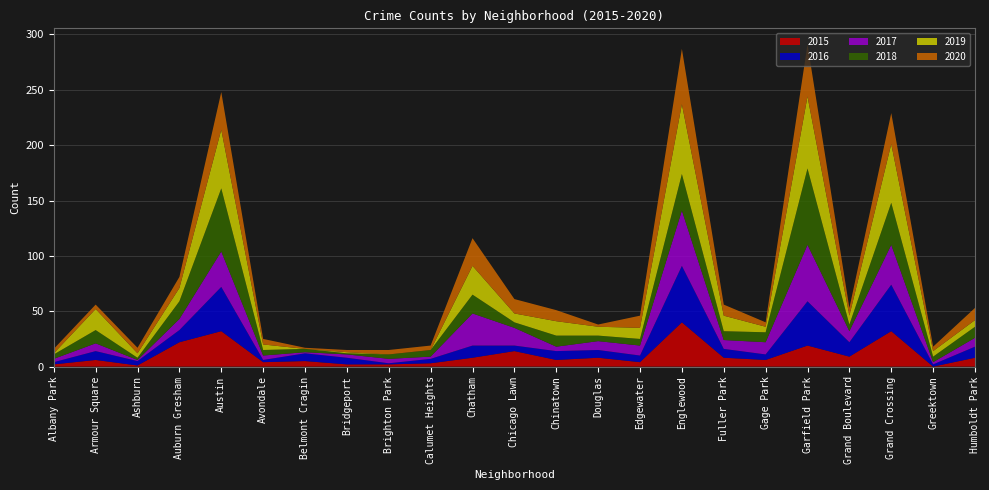

Reading left to right, extract all data points from this chart.

2015: Albany Park=2	Armour Square=6	Ashburn=1	Auburn Gresham=22	Austin=32	Avondale=4	Belmont Cragin=5	Bridgeport=2	Brighton Park=2	Calumet Heights=3	Chatham=8	Chicago Lawn=14	Chinatown=6	Douglas=8	Edgewater=4	Englewood=40	Fuller Park=8	Gage Park=6	Garfield Park=19	Grand Boulevard=9	Grand Crossing=32	Greektown=0	Humboldt Park=8
2016: Albany Park=2	Armour Square=8	Ashburn=4	Auburn Gresham=11	Austin=40	Avondale=2	Belmont Cragin=7	Bridgeport=6	Brighton Park=1	Calumet Heights=4	Chatham=11	Chicago Lawn=5	Chinatown=8	Douglas=7	Edgewater=6	Englewood=51	Fuller Park=8	Gage Park=5	Garfield Park=40	Grand Boulevard=13	Grand Crossing=42	Greektown=2	Humboldt Park=10
2017: Albany Park=3	Armour Square=7	Ashburn=1	Auburn Gresham=10	Austin=32	Avondale=4	Belmont Cragin=1	Bridgeport=3	Brighton Park=4	Calumet Heights=2	Chatham=29	Chicago Lawn=16	Chinatown=4	Douglas=8	Edgewater=9	Englewood=50	Fuller Park=8	Gage Park=11	Garfield Park=51	Grand Boulevard=10	Grand Crossing=36	Greektown=2	Humboldt Park=8
2018: Albany Park=4	Armour Square=12	Ashburn=2	Auburn Gresham=16	Austin=57	Avondale=5	Belmont Cragin=3	Bridgeport=1	Brighton Park=4	Calumet Heights=6	Chatham=17	Chicago Lawn=5	Chinatown=10	Douglas=5	Edgewater=6	Englewood=33	Fuller Park=8	Gage Park=9	Garfield Park=69	Grand Boulevard=6	Grand Crossing=38	Greektown=5	Humboldt Park=10
2019: Albany Park=1	Armour Square=19	Ashburn=4	Auburn Gresham=12	Austin=53	Avondale=5	Belmont Cragin=0	Bridgeport=1	Brighton Park=0	Calumet Heights=0	Chatham=26	Chicago Lawn=8	Chinatown=13	Douglas=8	Edgewater=10	Englewood=63	Fuller Park=14	Gage Park=5	Garfield Park=65	Grand Boulevard=8	Grand Crossing=53	Greektown=5	Humboldt Park=6
2020: Albany Park=4	Armour Square=4	Ashburn=5	Auburn Gresham=10	Austin=34	Avondale=5	Belmont Cragin=1	Bridgeport=2	Brighton Park=4	Calumet Heights=4	Chatham=25	Chicago Lawn=13	Chinatown=10	Douglas=2	Edgewater=11	Englewood=50	Fuller Park=10	Gage Park=4	Garfield Park=47	Grand Boulevard=7	Grand Crossing=28	Greektown=4	Humboldt Park=11